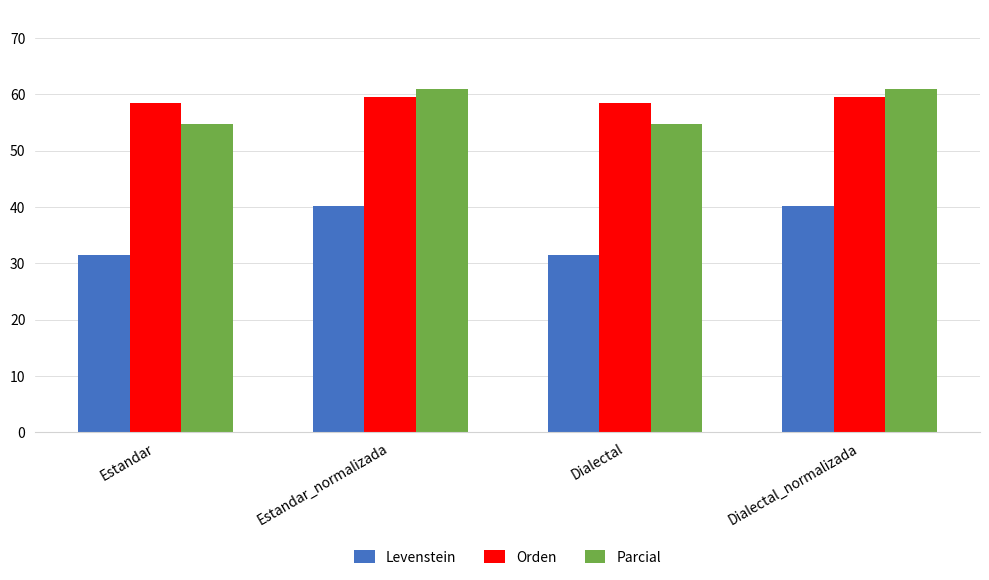

Count the number of categories in the chart.

4